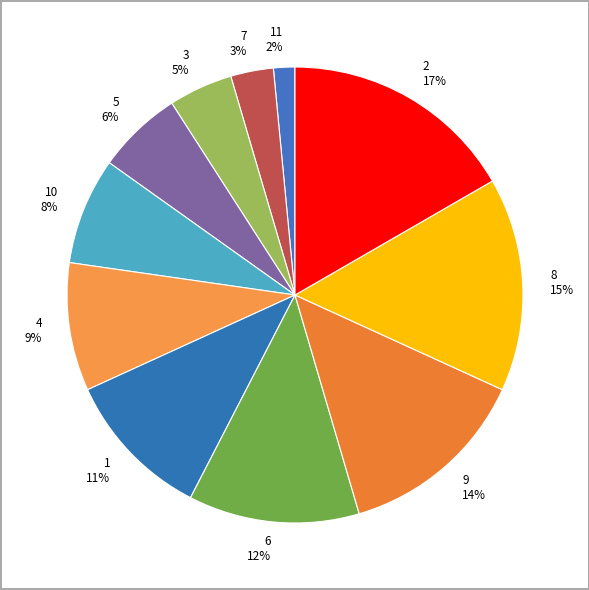

What is the largest slice in the pie chart?

2